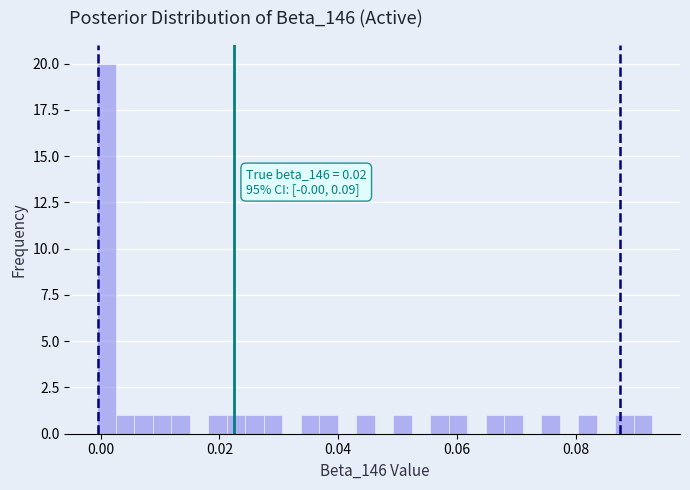

Around what value on the x-axis is the tallest bar? Give the approximate position of its centre, as read against the axis.

0.000